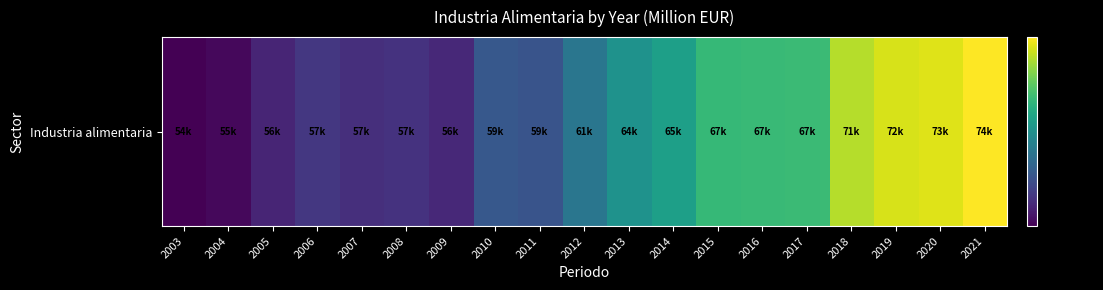

At which category does the chart reach its peak across all series?

2021